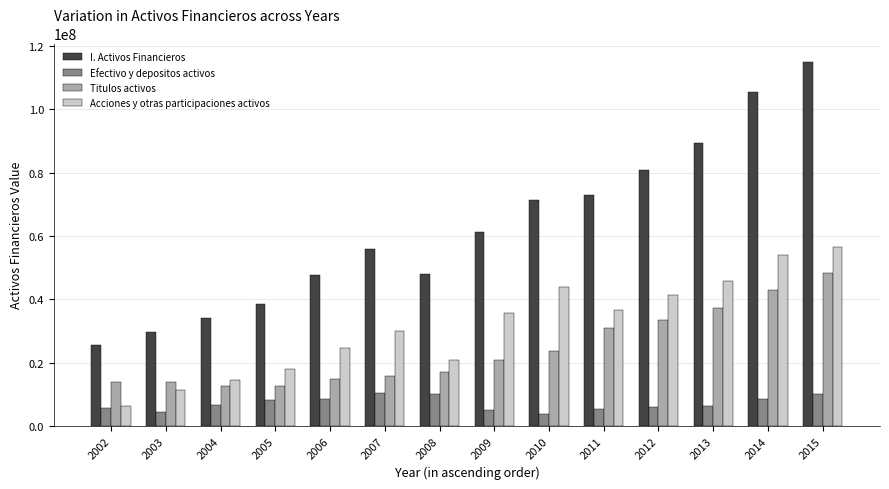

What is the spread (max minus min) of values at 2007?

45590182